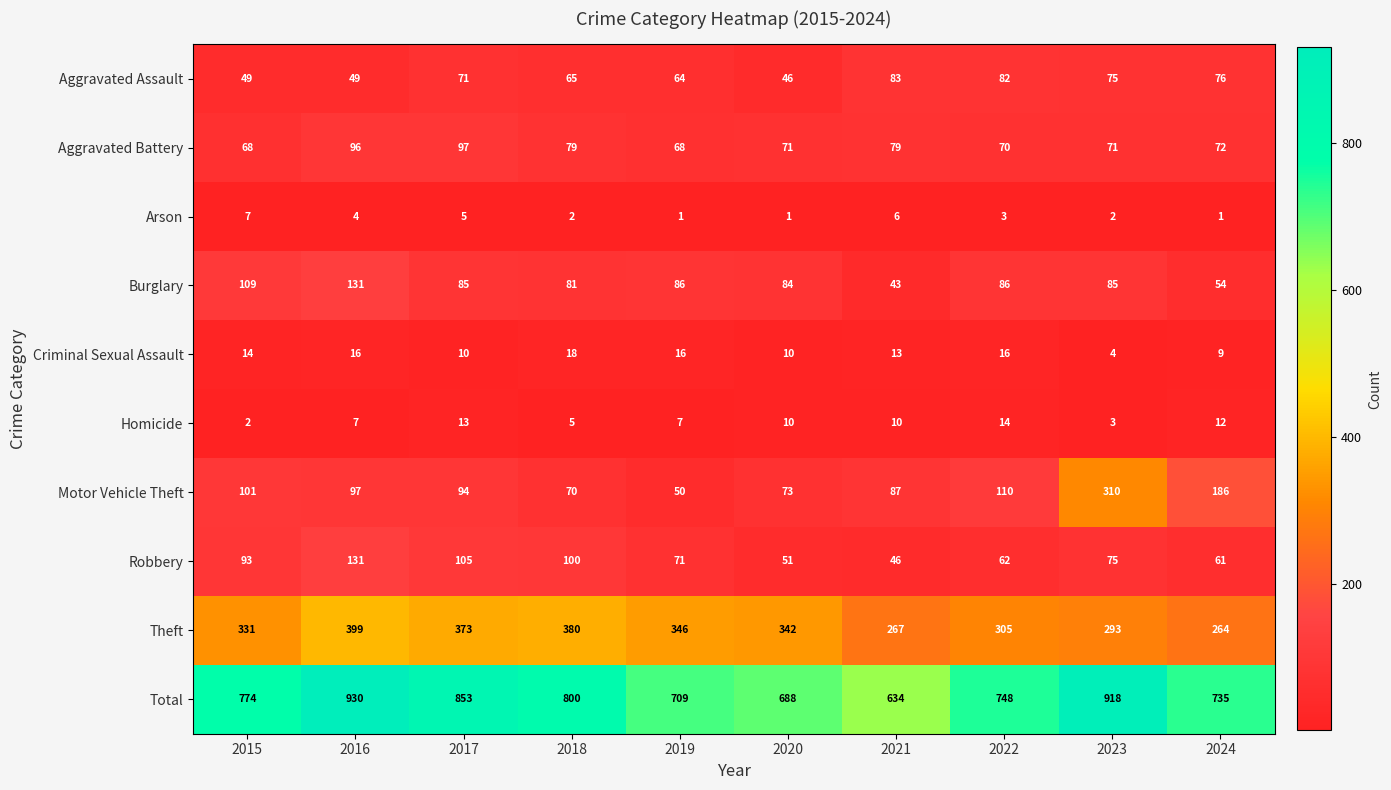

What is the difference between the highest and lowest values at 2018?

798